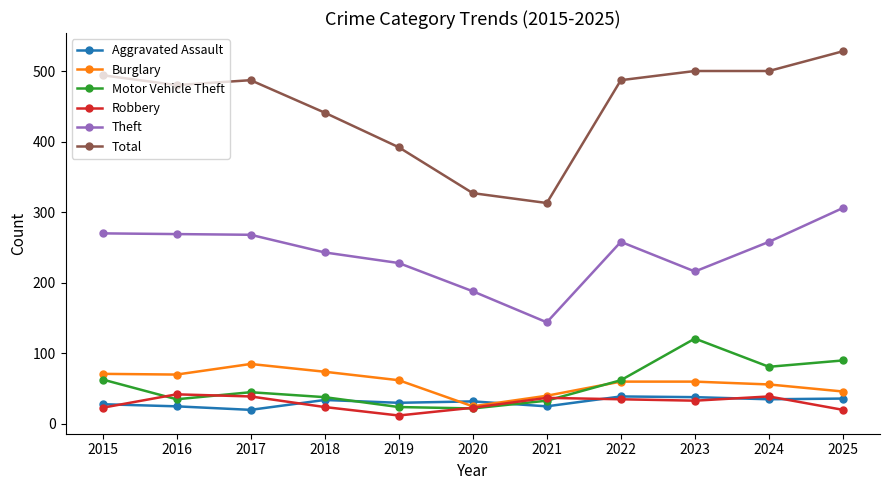

Read the Robbery value at 2019.

12